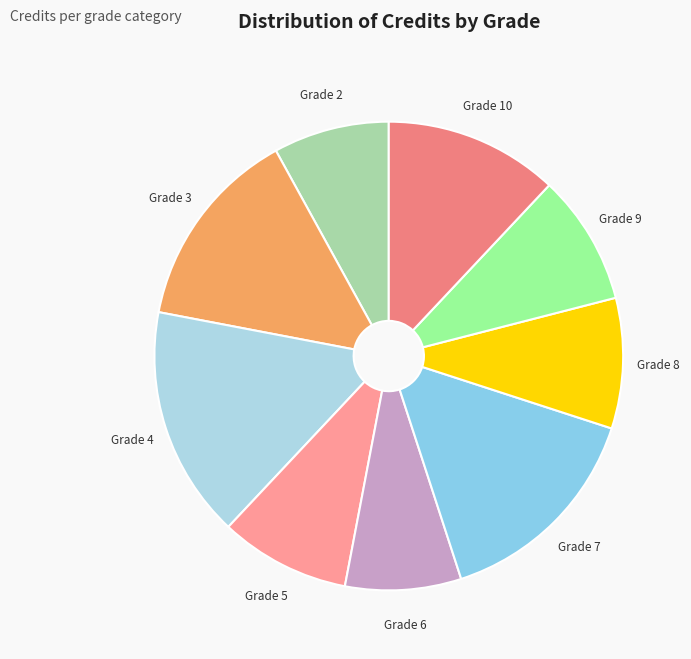

What is the ratio of the value at Grade 10 to the value at Grade 2?

1.5